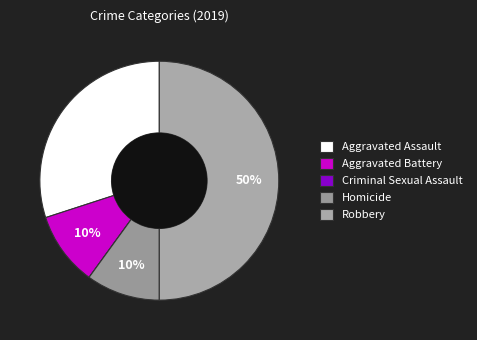

Between Aggravated Battery and Criminal Sexual Assault, which is larger?

Aggravated Battery